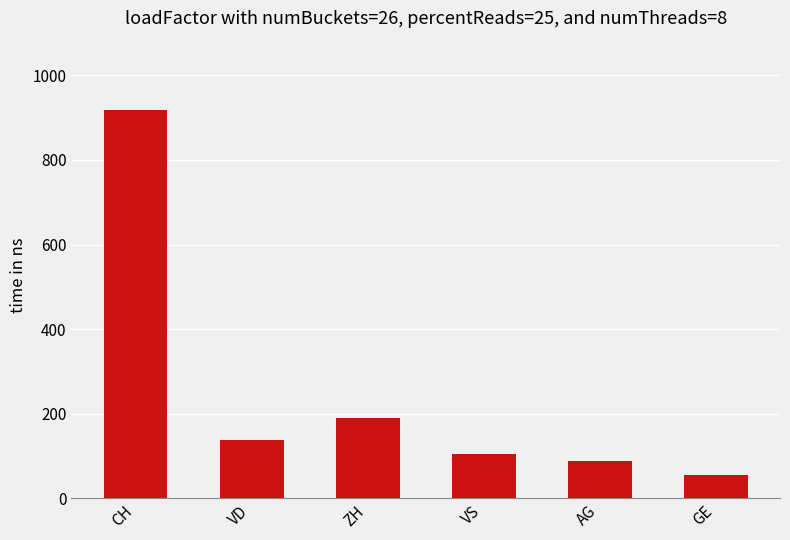

The value at VD is 208. True or false?

False